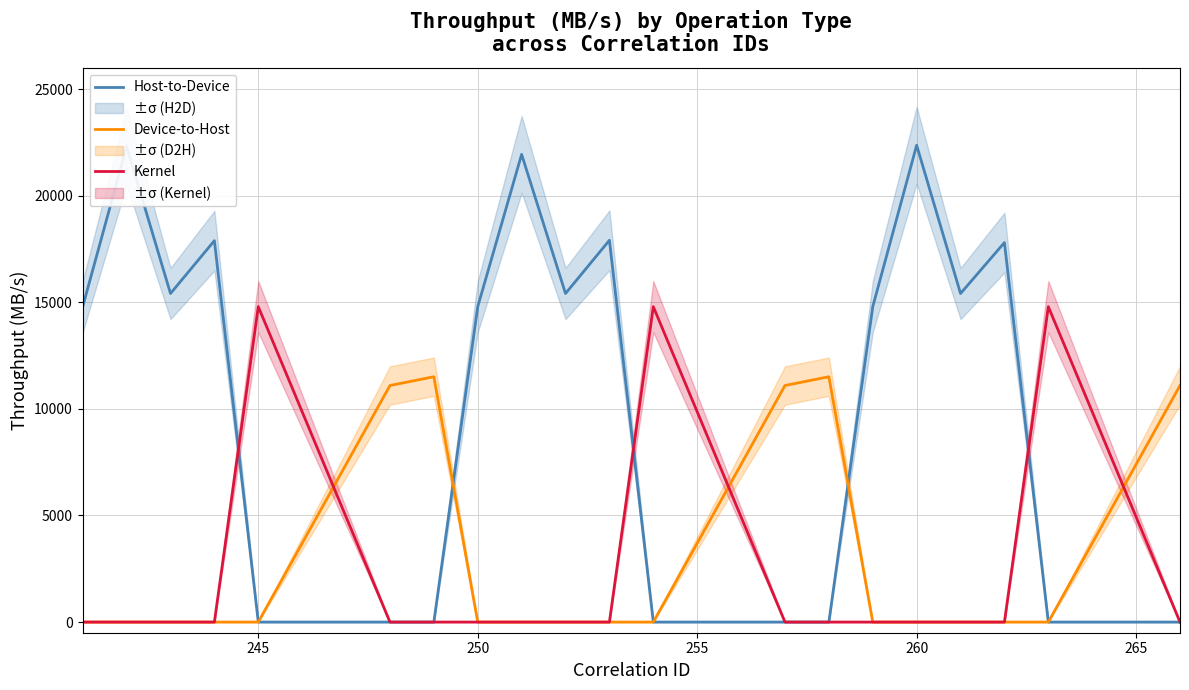

What is the highest value of the Host-to-Device series?

22368.8